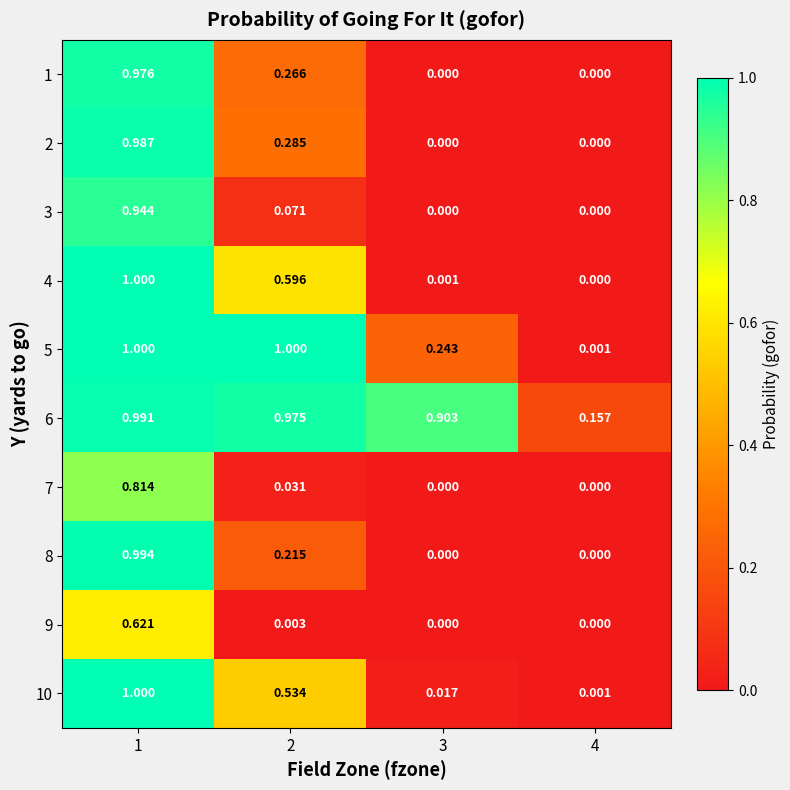

Is the value of 5 at 3 greater than the value of 3 at 3?

Yes